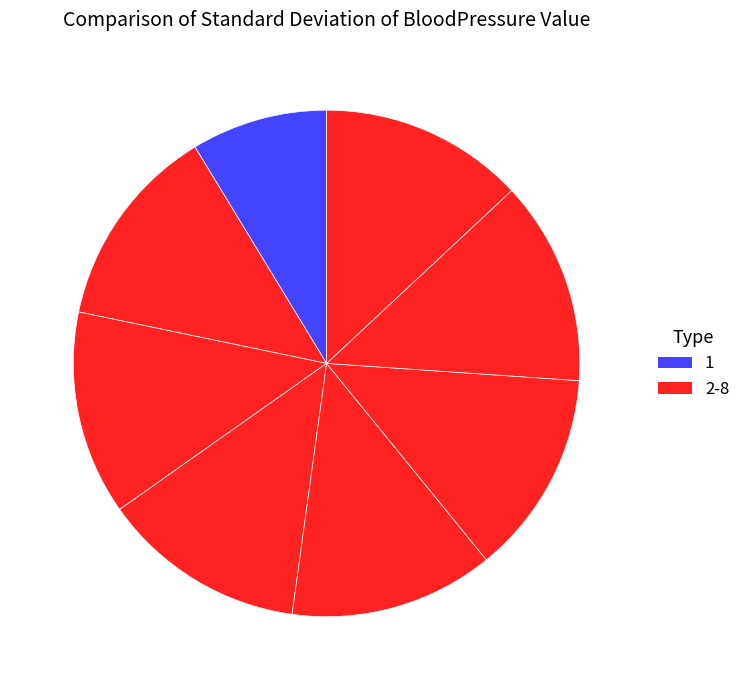

How many segments does this pie chart have?

8